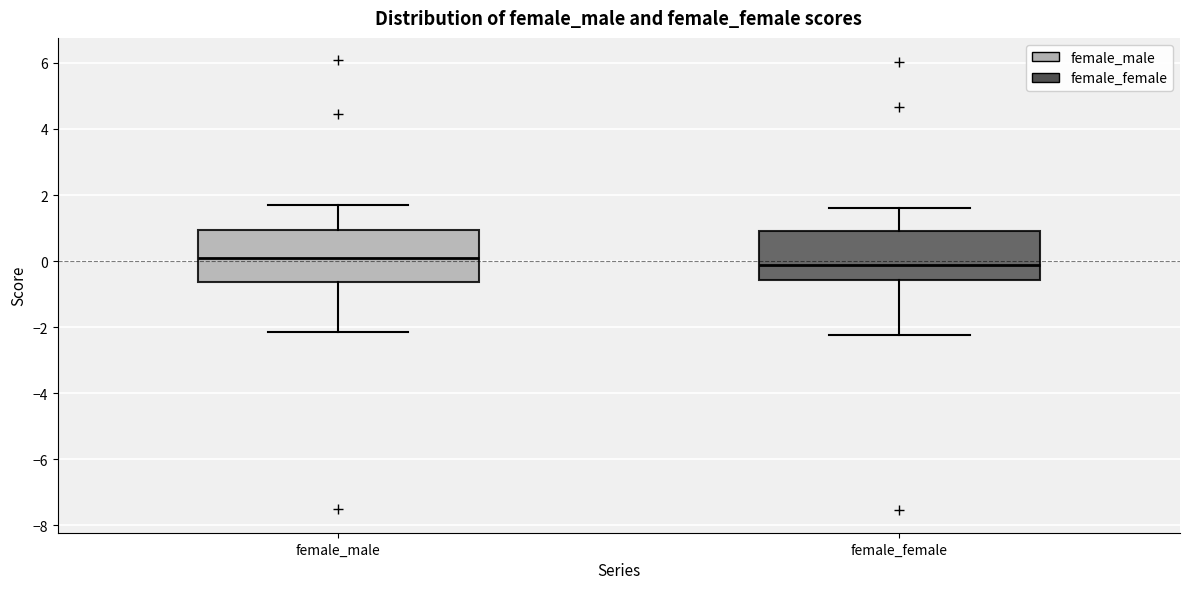

Which box's median line is the lowest?

female_female